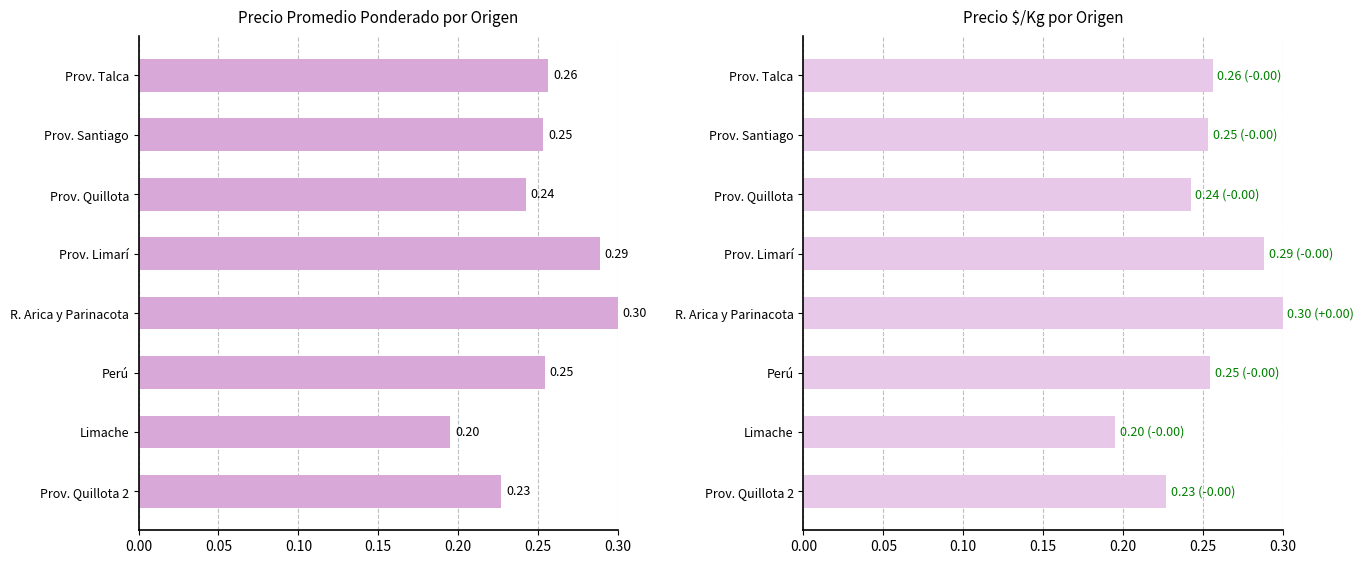

How many Precio promedio ponderado values are between 0 and 1?

8